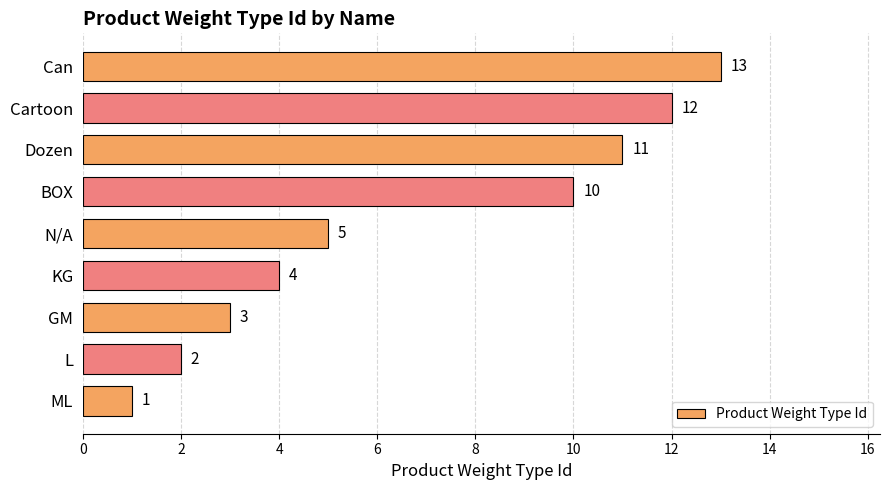

Rank the categories by value from highest to lowest.

Can, Cartoon, Dozen, BOX, N/A, KG, GM, L, ML